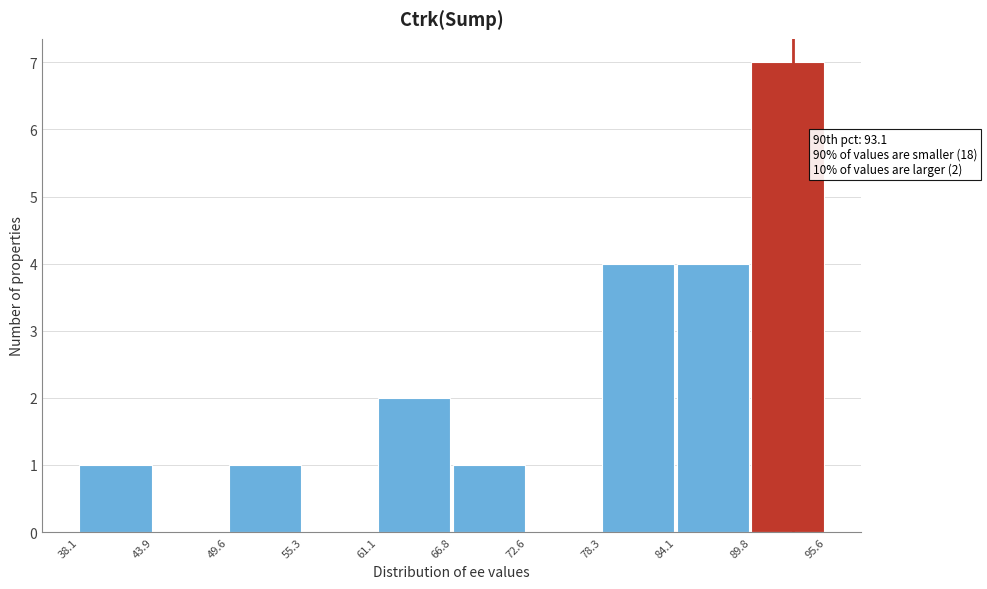

Which range on the x-axis has the tallest bar?

89.8 to 95.6